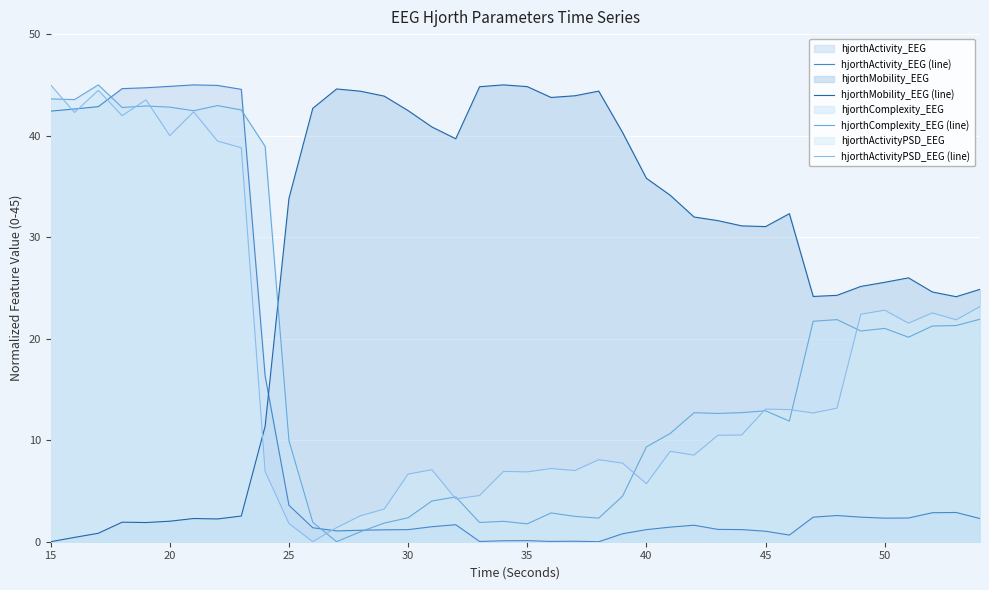

True or false: hjorthMobility_EEG (line) and hjorthActivity_EEG (line) cross at least once.

True